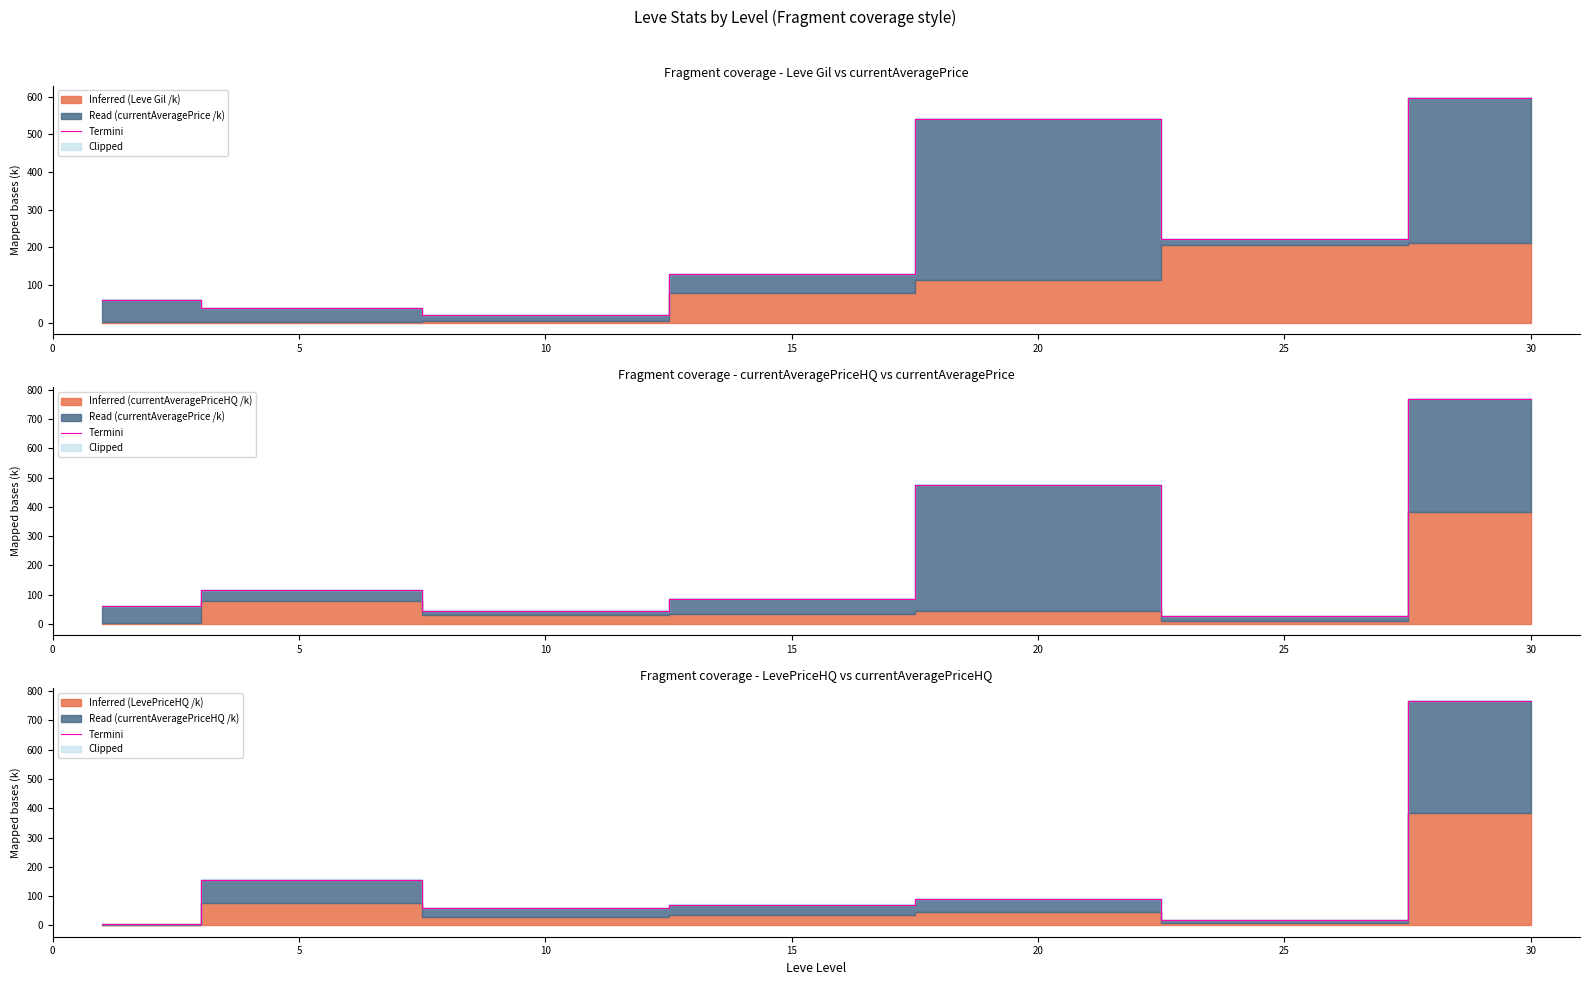

What is the sum of the values at 25 and 5?

175.9